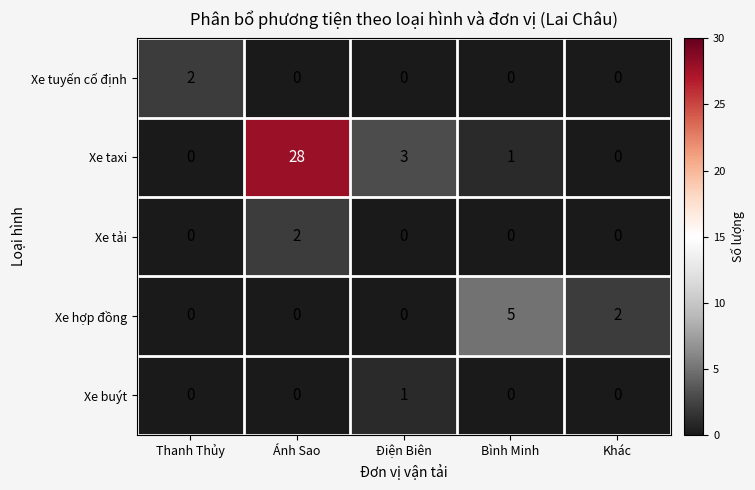

Reading right to left, extract all data points from this chart.

Xe tuyến cố định: Khác=0	Bình Minh=0	Điện Biên=0	Ánh Sao=0	Thanh Thủy=2
Xe taxi: Khác=0	Bình Minh=1	Điện Biên=3	Ánh Sao=28	Thanh Thủy=0
Xe tải: Khác=0	Bình Minh=0	Điện Biên=0	Ánh Sao=2	Thanh Thủy=0
Xe hợp đồng: Khác=2	Bình Minh=5	Điện Biên=0	Ánh Sao=0	Thanh Thủy=0
Xe buýt: Khác=0	Bình Minh=0	Điện Biên=1	Ánh Sao=0	Thanh Thủy=0